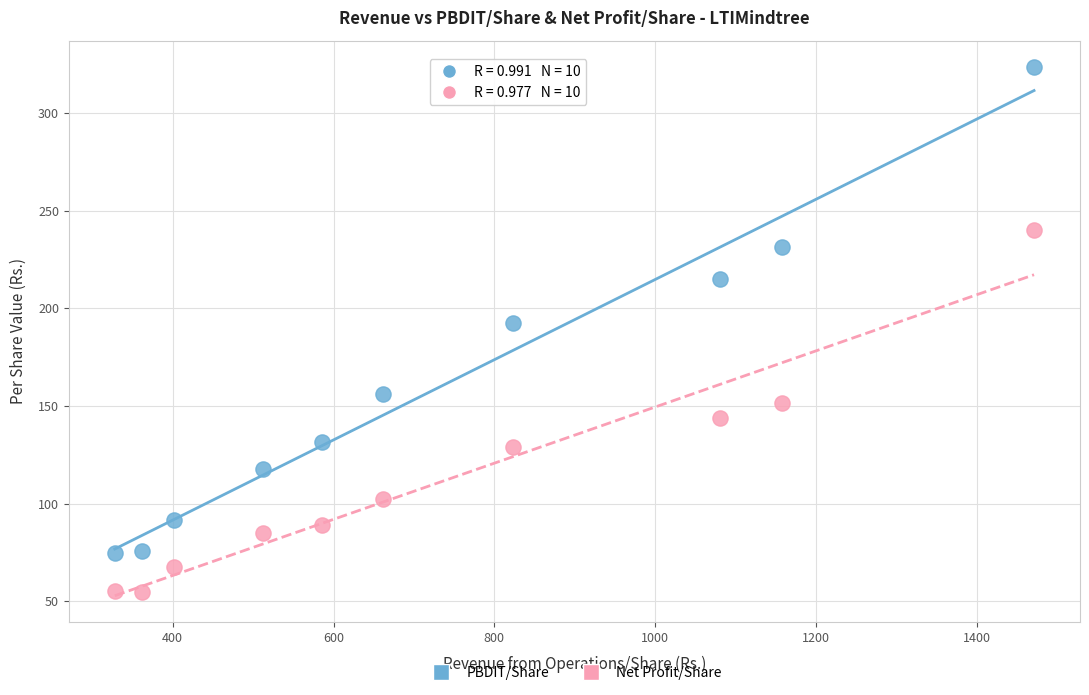

Which series has the largest Y range (max minus min)?

PBDIT/Share